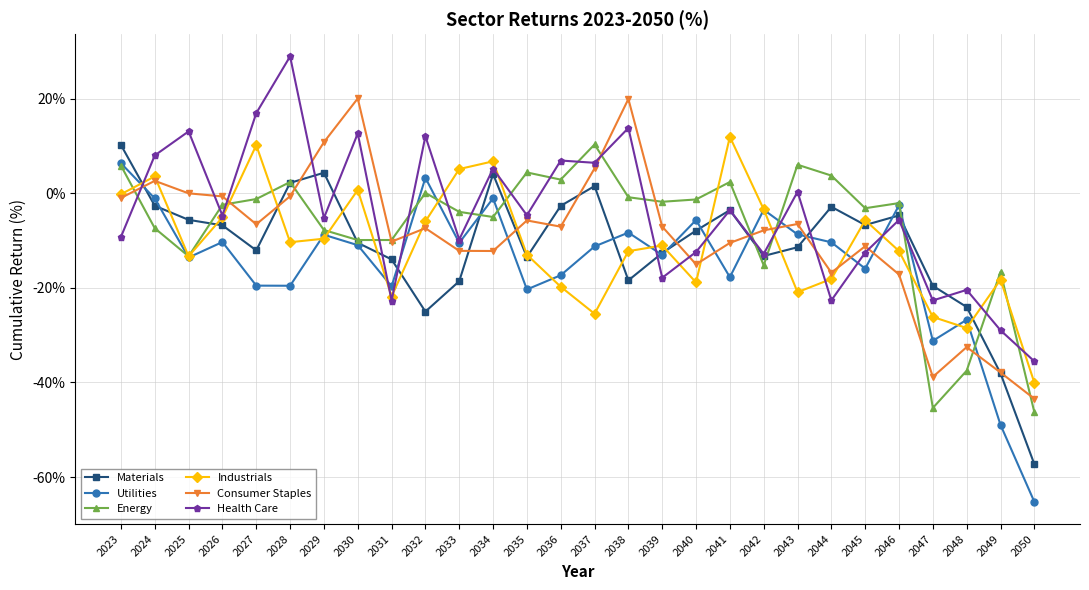

What is the value of the Consumer Staples point at the 18th from the left?

-15.0